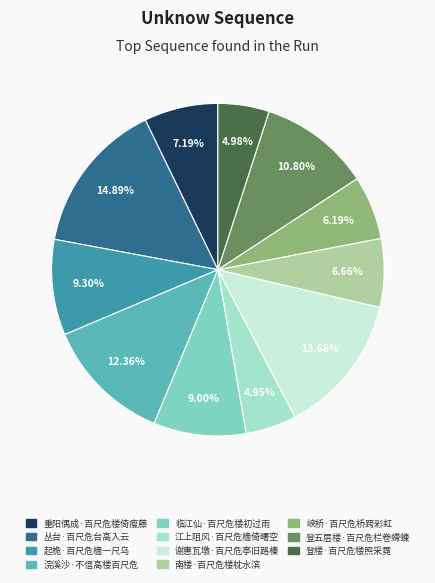

To the nearest percent, what portion does 浣溪沙·不信高楼百尺危 represent?

12%